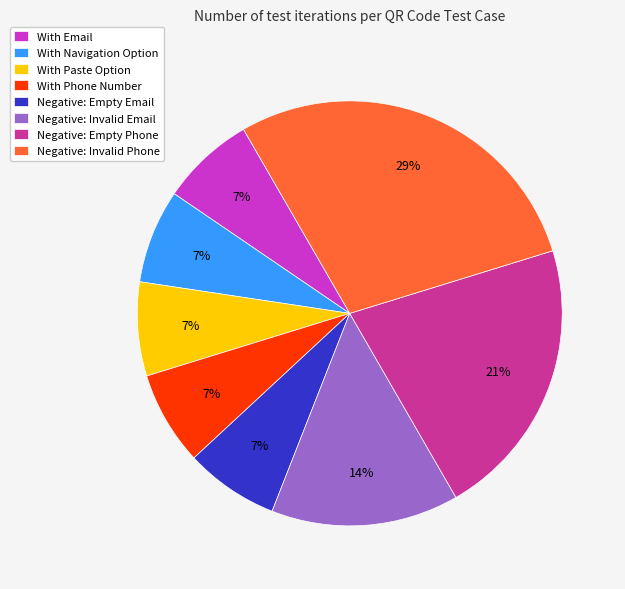

To the nearest percent, what portion does Negative: Empty Email represent?

7%